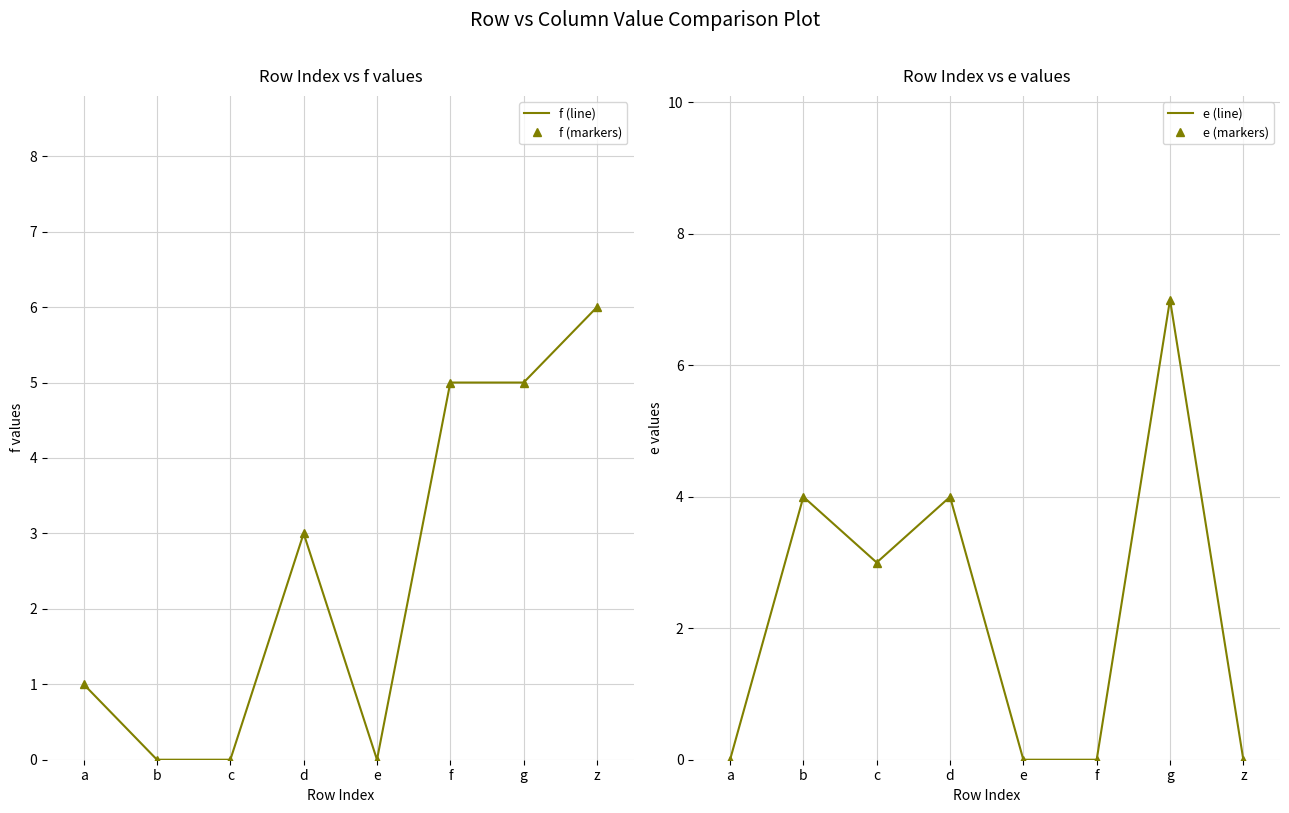

What is the label of the 2nd point from the left?

b